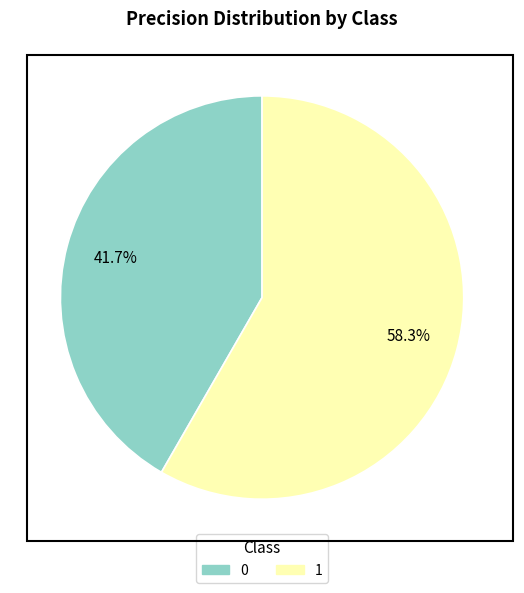

What is the majority slice?

1